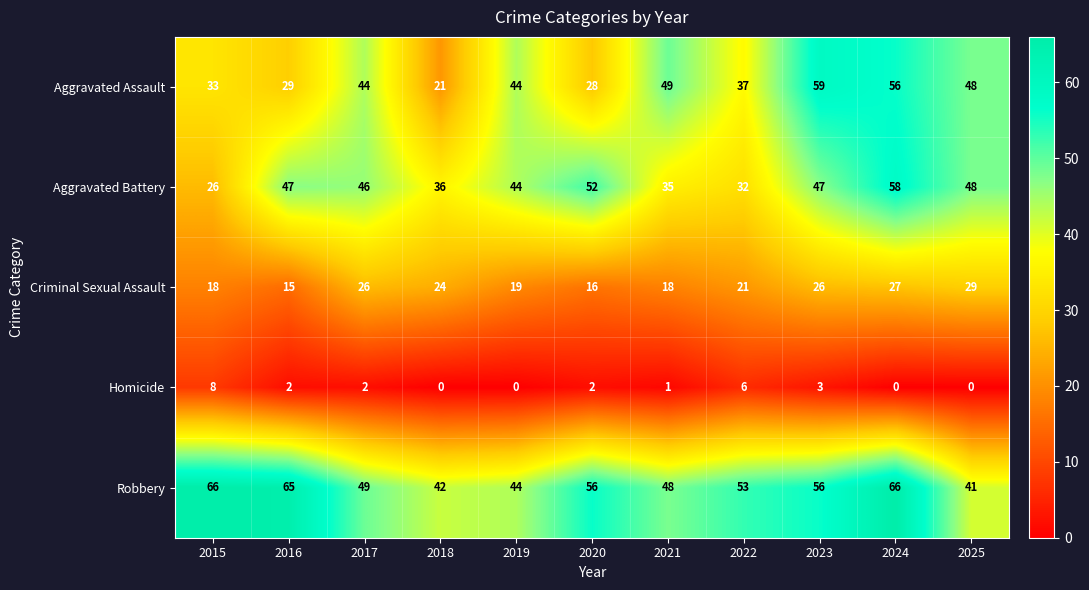

What is the total value across all series at 2022?

149